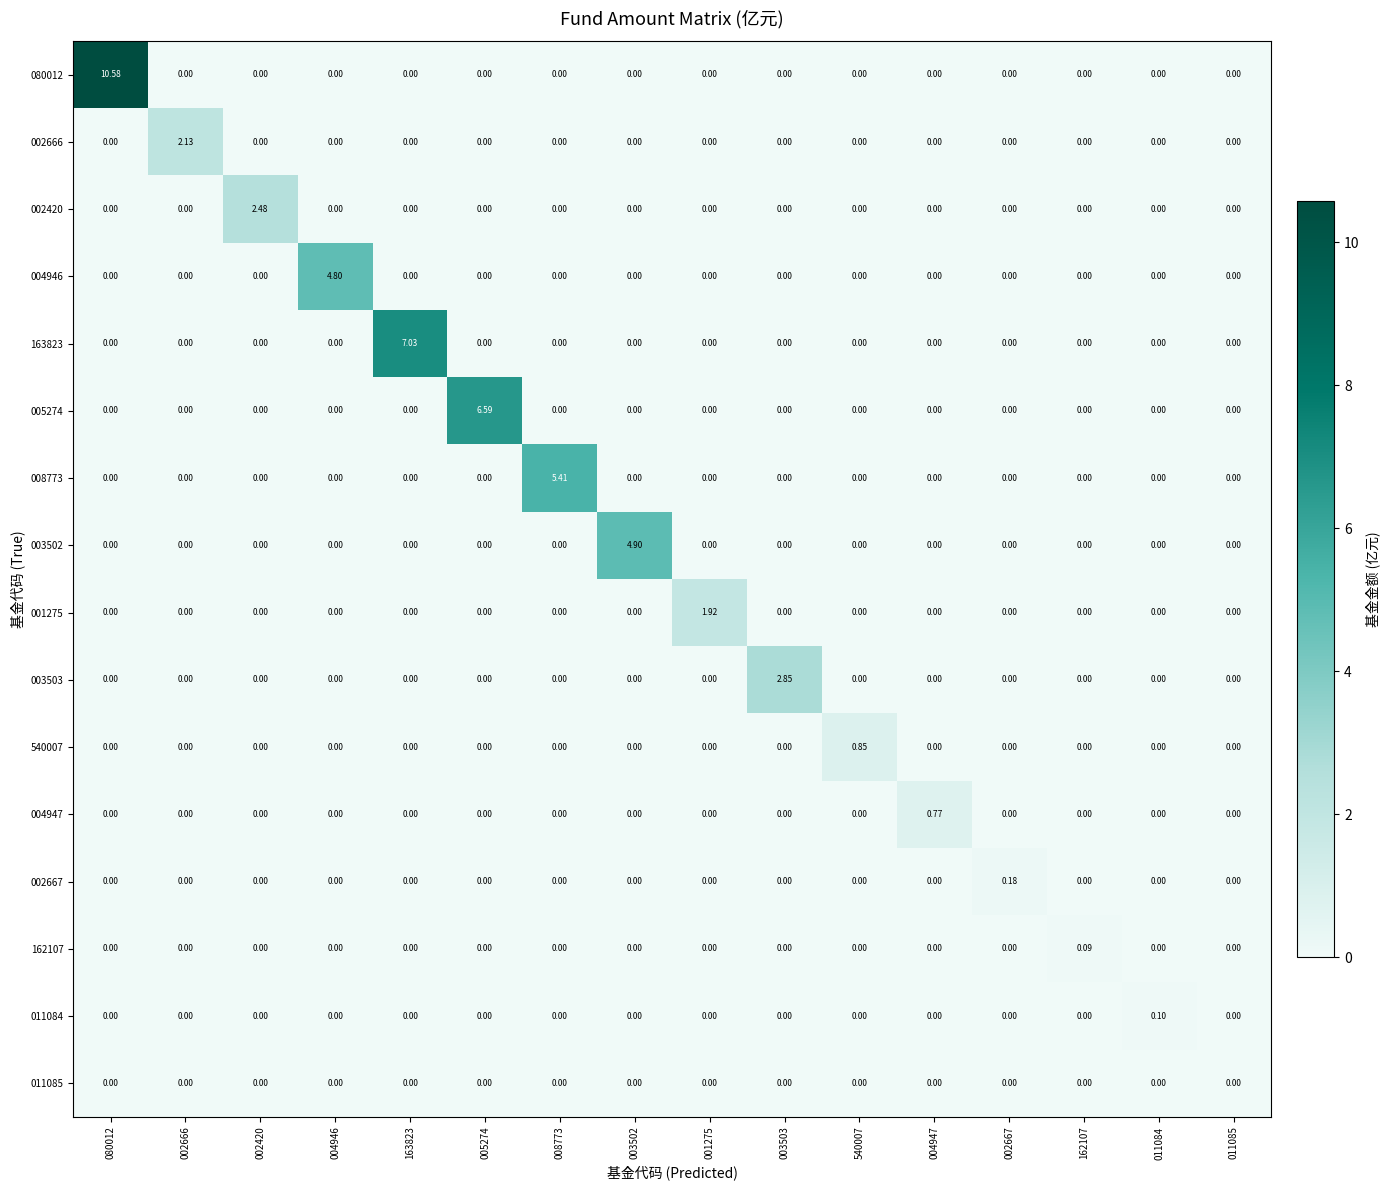

Rank the series by their maximum value, from highest to lowest.

080012, 163823, 005274, 008773, 003502, 004946, 003503, 002420, 002666, 001275, 540007, 004947, 002667, 011084, 162107, 011085